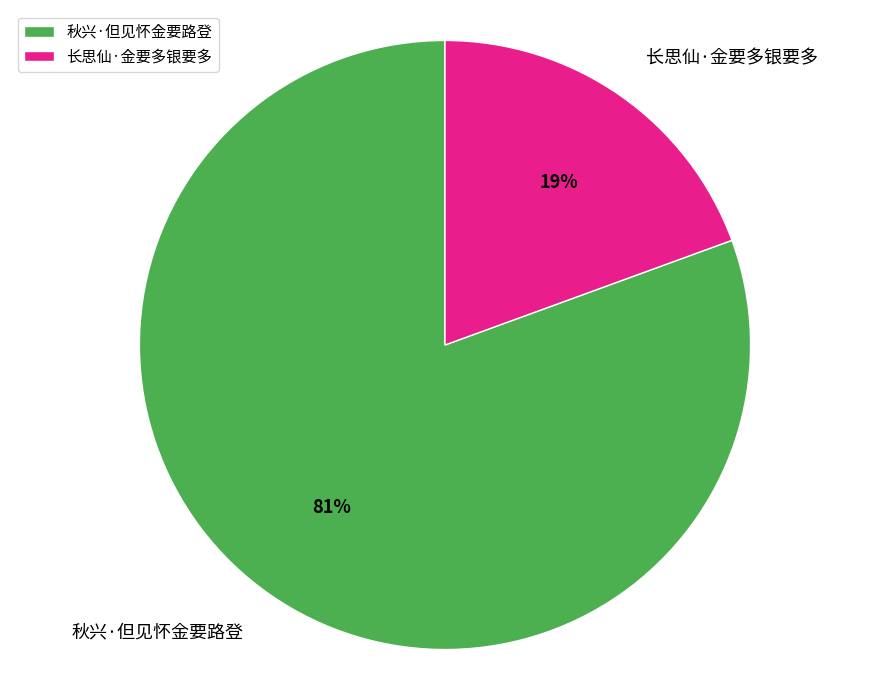

Combined, do 长思仙·金要多银要多 and 秋兴·但见怀金要路登 account for over 50%?

Yes